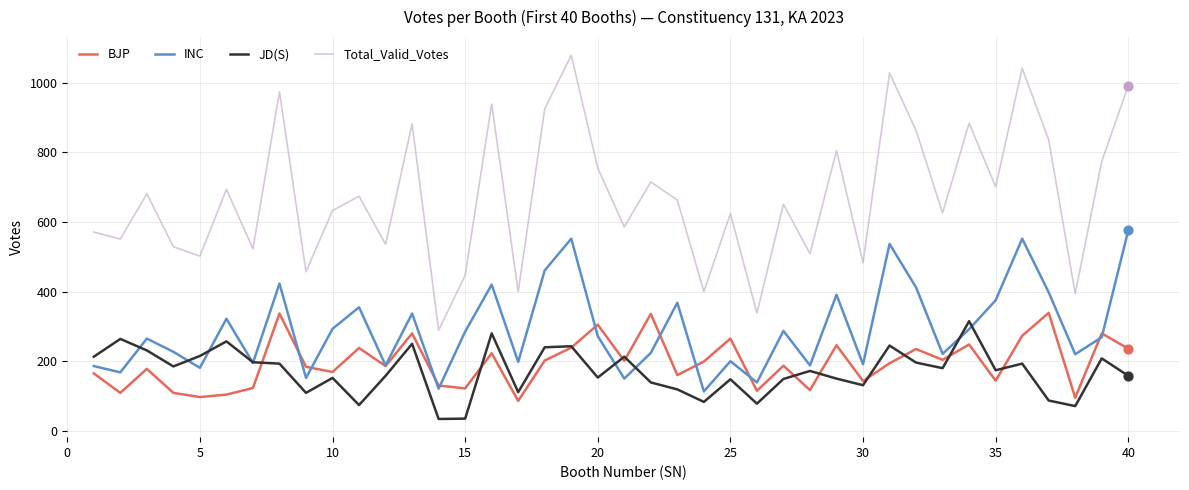

True or false: Total_Valid_Votes and INC intersect in this chart.

False